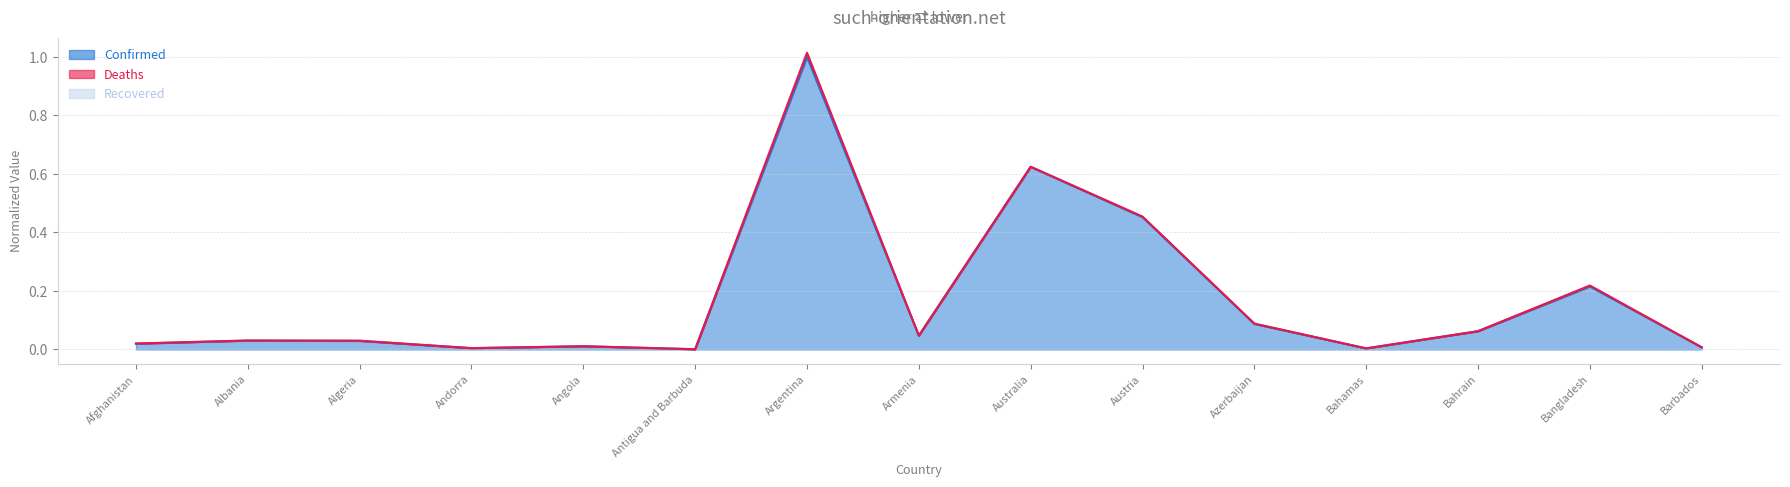

True or false: Deaths_line and Confirmed_line cross at least once.

False